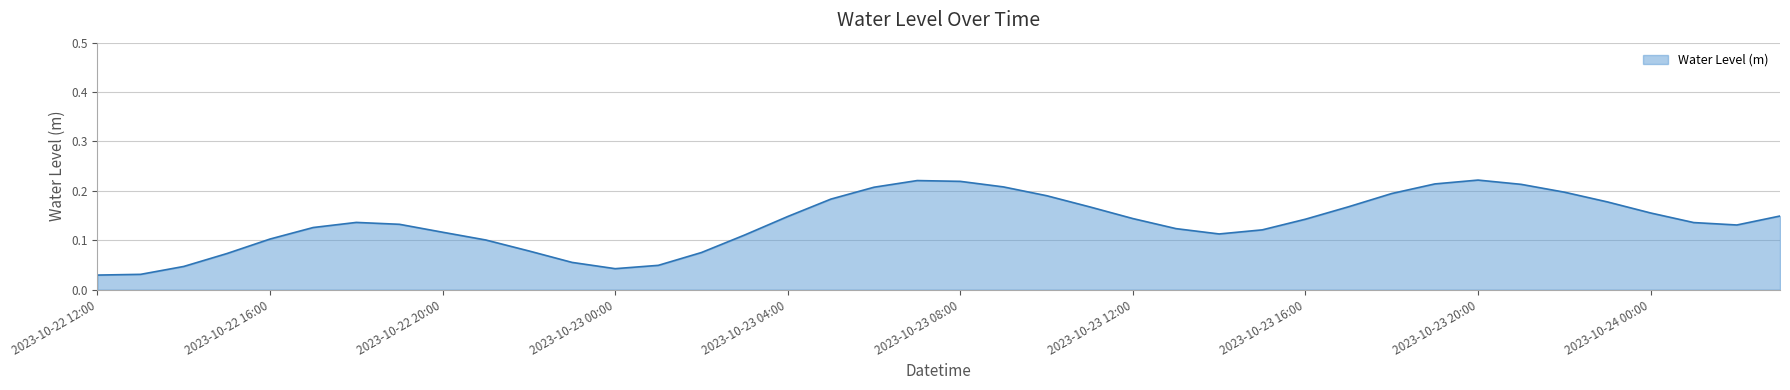

What is the value of the 4th point from the left?

0.1